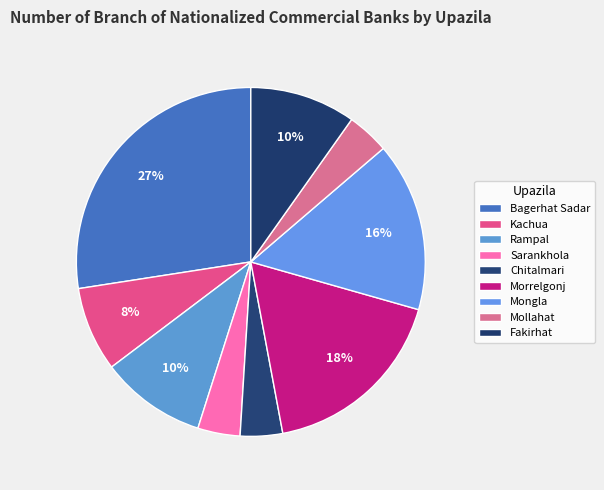

How many segments does this pie chart have?

9